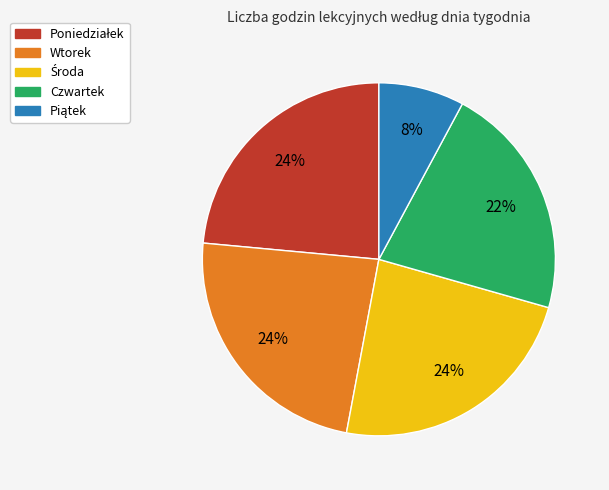

How many segments does this pie chart have?

5